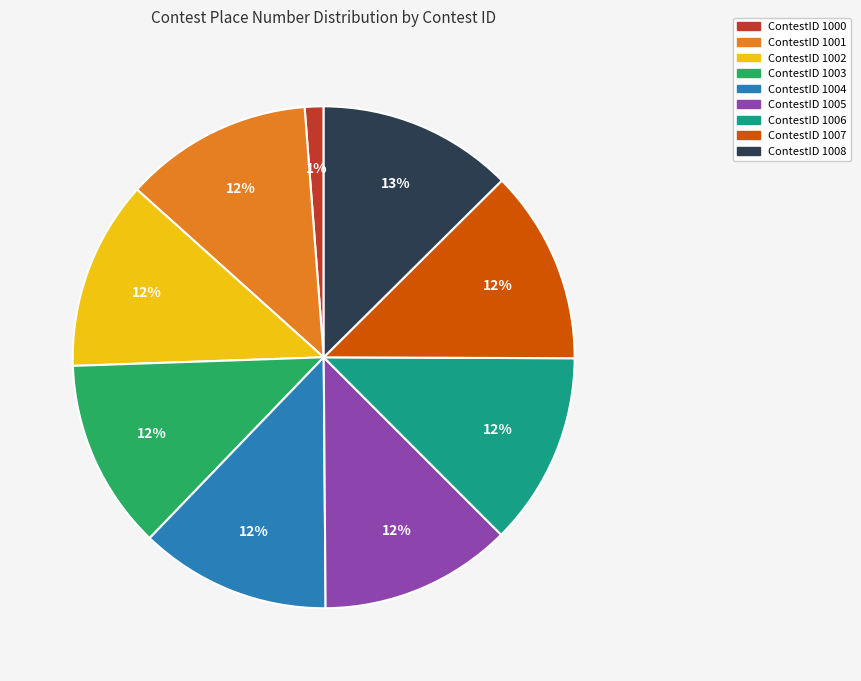

Does any single category account for the majority?

No